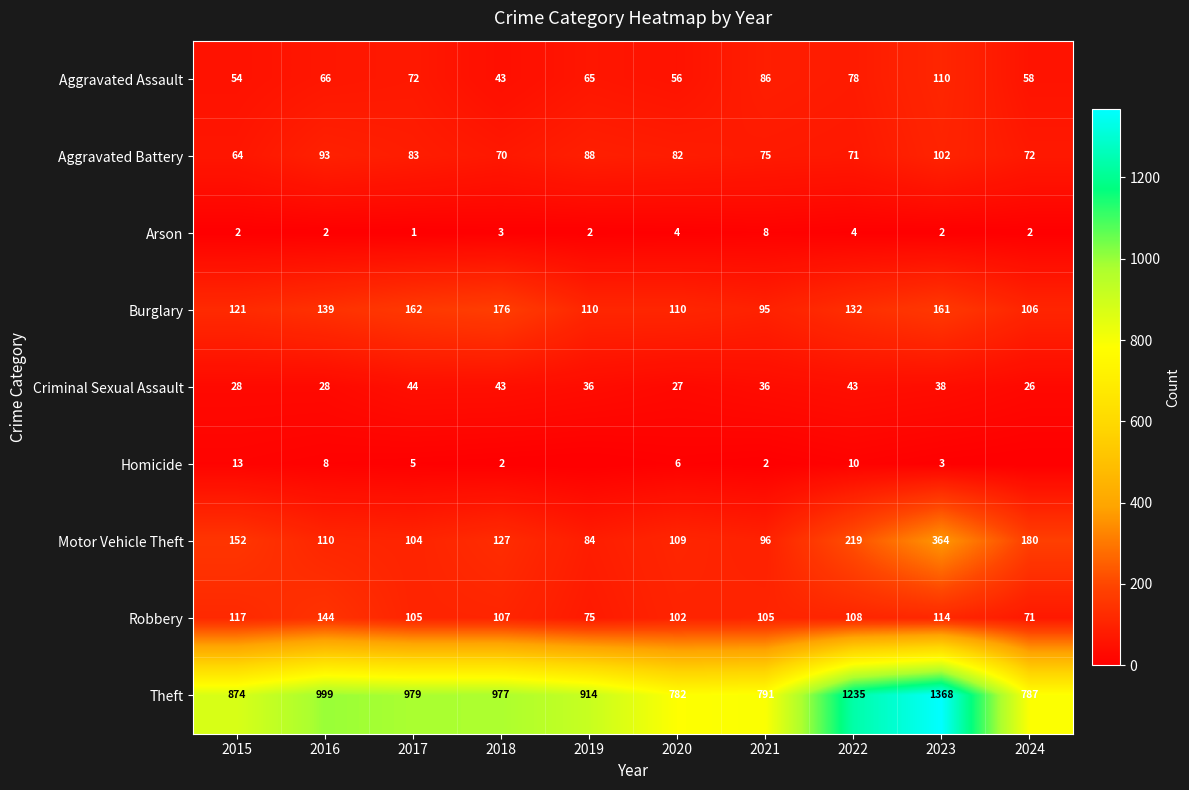

What is the sum of all Burglary values?

1312